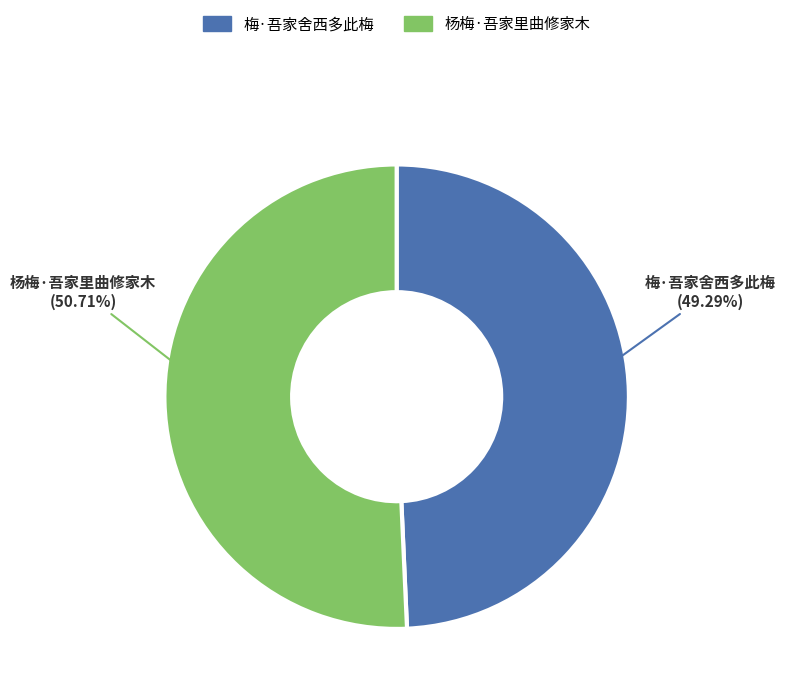

To the nearest percent, what is the difference between the 杨梅·吾家里曲修家木 and 梅·吾家舍西多此梅 slice percentages?

1%